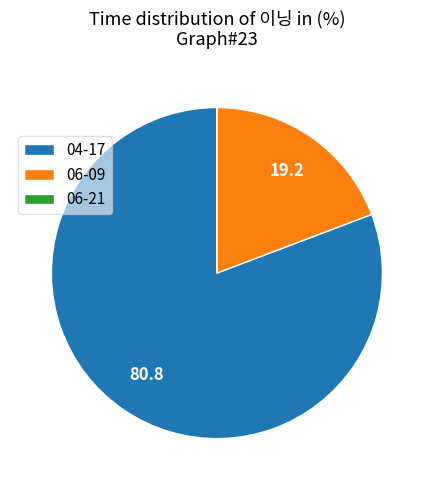

What is the largest slice in the pie chart?

04-17